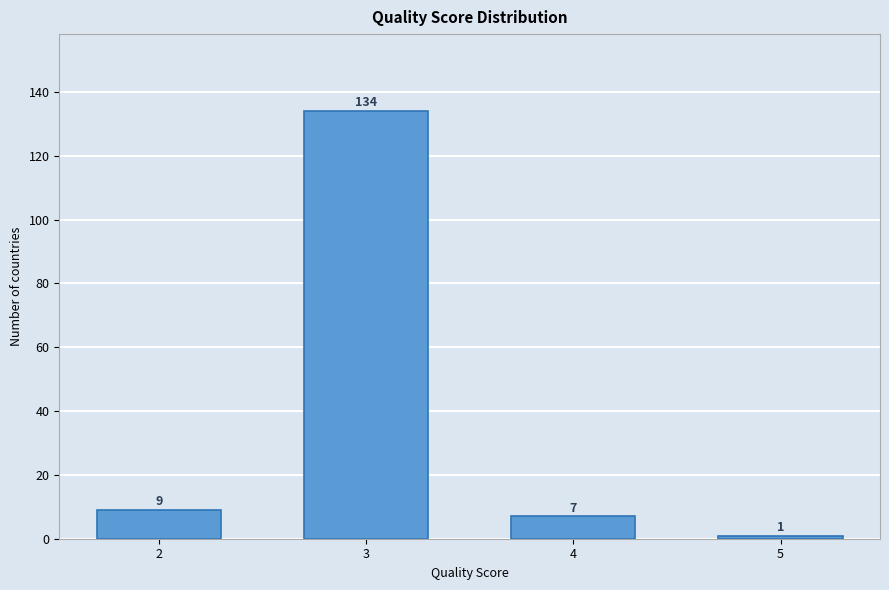

Reading right to left, extract all data points from this chart.

5=1	4=7	3=134	2=9